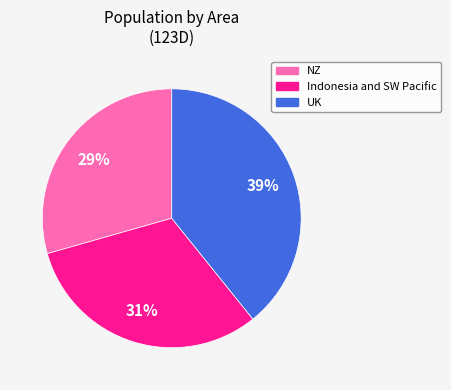

Is there a majority slice in this chart?

No